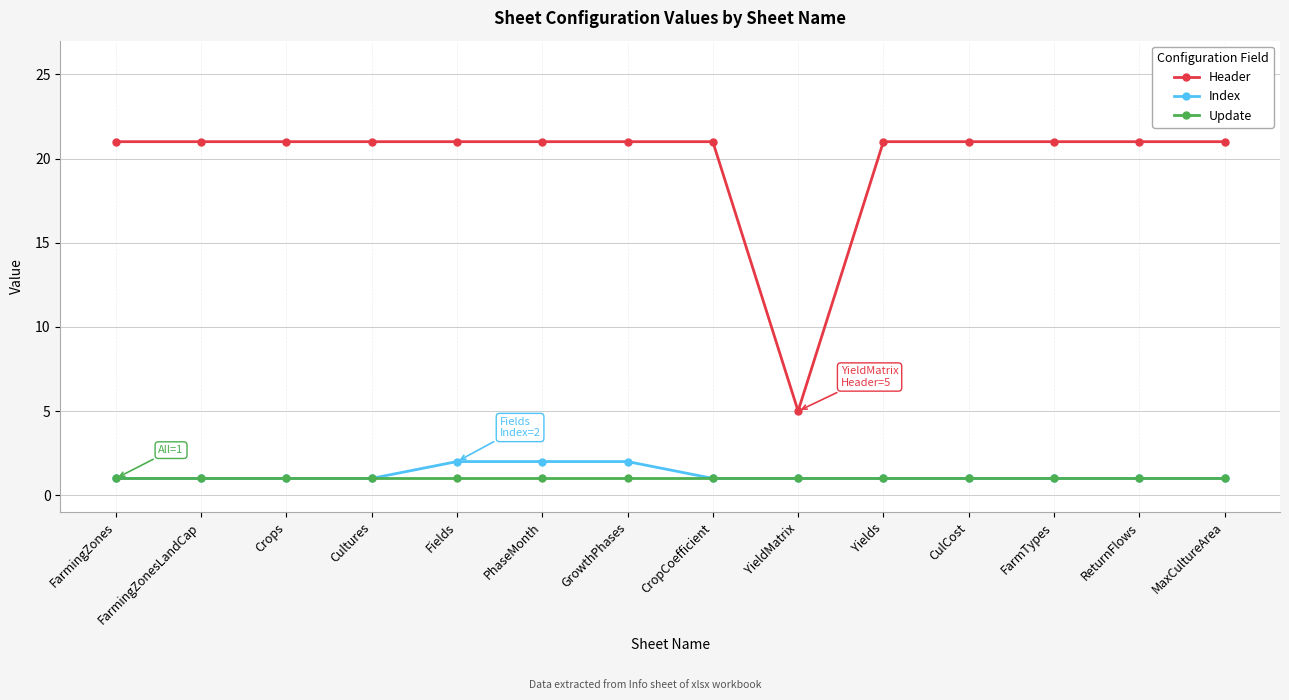

What value does the Update series have at Cultures?

1